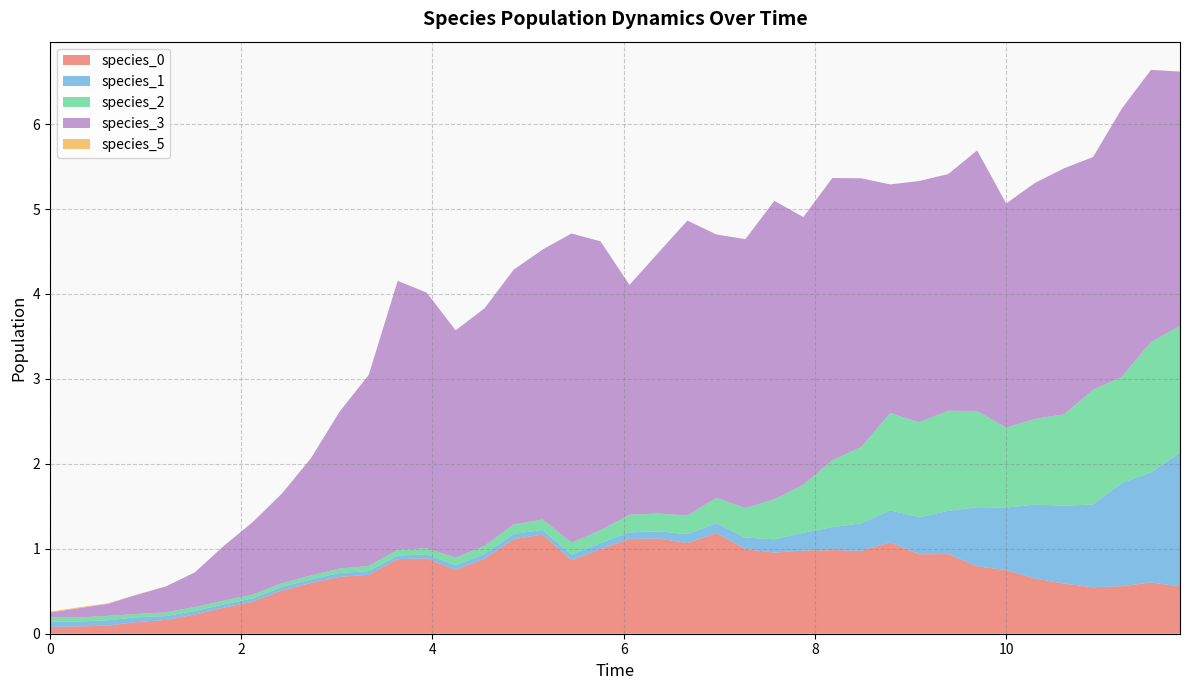

Reading left to right, what are all the values shown in this chart?

species_0: 0.1	0.1	0.1	0.1	0.2	0.2	0.3	0.4	0.5	0.6	0.7	0.7	0.9	0.9	0.8	0.9	1.1	1.2	0.9	1.0	1.1	1.1	1.1	1.2	1.0	1.0	1.0	1.0	1.0	1.1	0.9	0.9	0.8	0.7	0.6	0.6	0.5	0.6	0.6	0.6
species_1: 0.1	0.1	0.1	0.1	0.0	0.0	0.0	0.0	0.0	0.0	0.0	0.0	0.0	0.0	0.1	0.1	0.1	0.1	0.1	0.1	0.1	0.1	0.1	0.1	0.1	0.2	0.2	0.3	0.3	0.4	0.4	0.5	0.7	0.7	0.9	0.9	1.0	1.2	1.3	1.6
species_2: 0.1	0.0	0.1	0.0	0.0	0.0	0.0	0.0	0.0	0.0	0.1	0.1	0.1	0.1	0.1	0.1	0.1	0.1	0.1	0.2	0.2	0.2	0.2	0.3	0.3	0.5	0.6	0.8	0.9	1.1	1.1	1.2	1.1	0.9	1.0	1.1	1.4	1.3	1.5	1.5
species_3: 0.1	0.1	0.1	0.2	0.3	0.4	0.6	0.9	1.1	1.4	1.9	2.3	3.2	3.0	2.7	2.8	3.0	3.2	3.6	3.4	2.7	3.1	3.5	3.1	3.2	3.5	3.2	3.3	3.2	2.7	2.8	2.8	3.1	2.6	2.8	2.9	2.7	3.2	3.2	3.0
species_5: 0.0	0.0	0.0	0.0	0.0	0.0	0.0	0.0	0.0	0.0	0.0	0.0	0.0	0.0	0.0	0.0	0.0	0.0	0.0	0.0	0.0	0.0	0.0	0.0	0.0	0.0	0.0	0.0	0.0	0.0	0.0	0.0	0.0	0.0	0.0	0.0	0.0	0.0	0.0	0.0